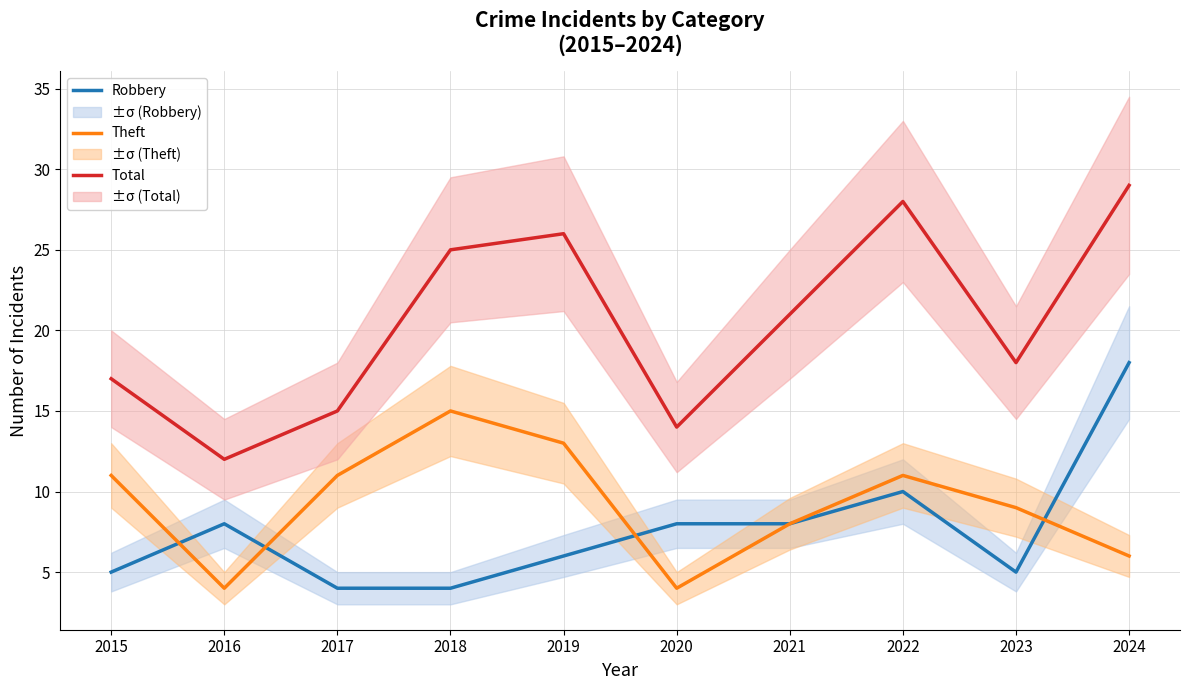

The value of Total at 2021 is 21. True or false?

True